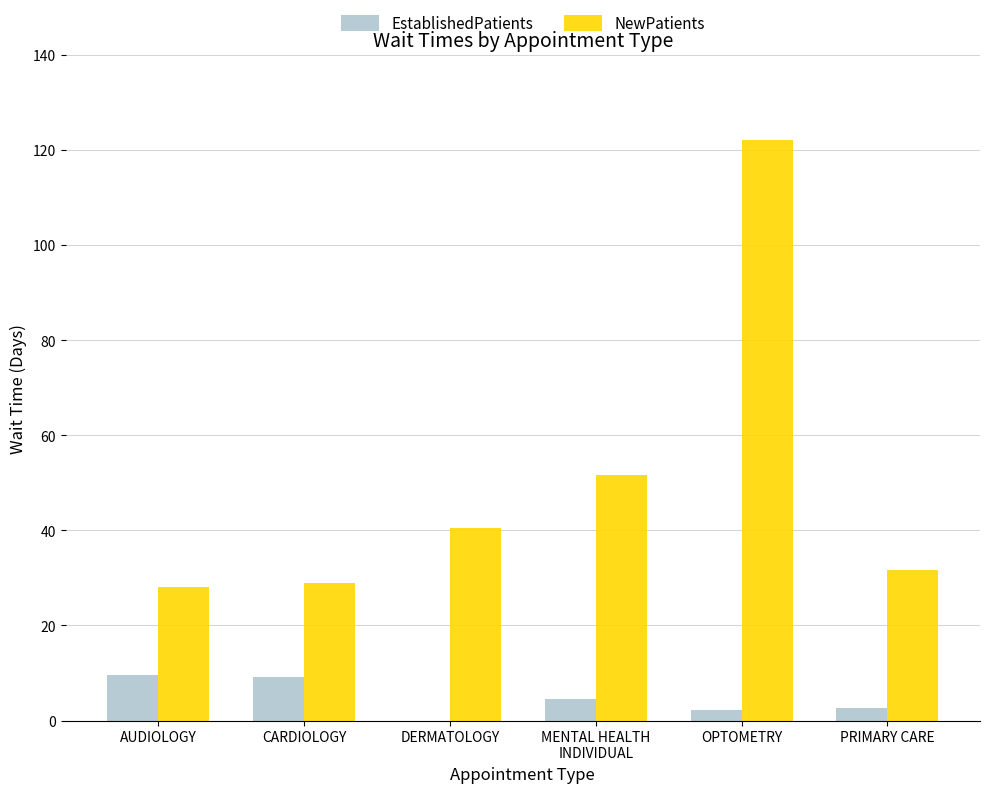

Which label corresponds to the largest value in the chart?

OPTOMETRY